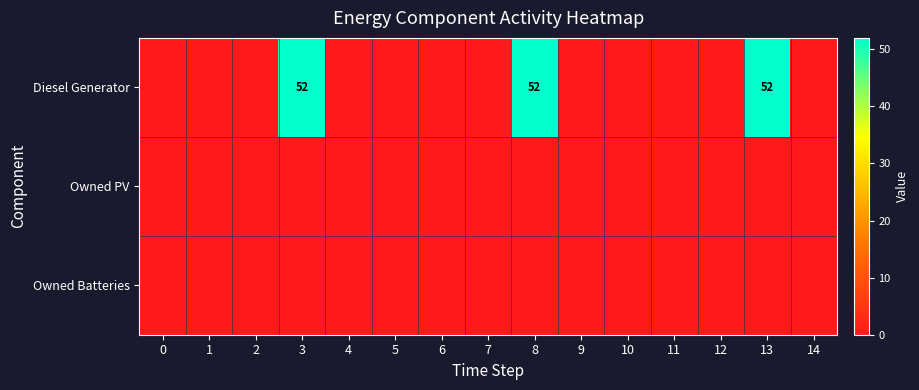

True or false: Diesel Generator has a value of 52 at 8.

True